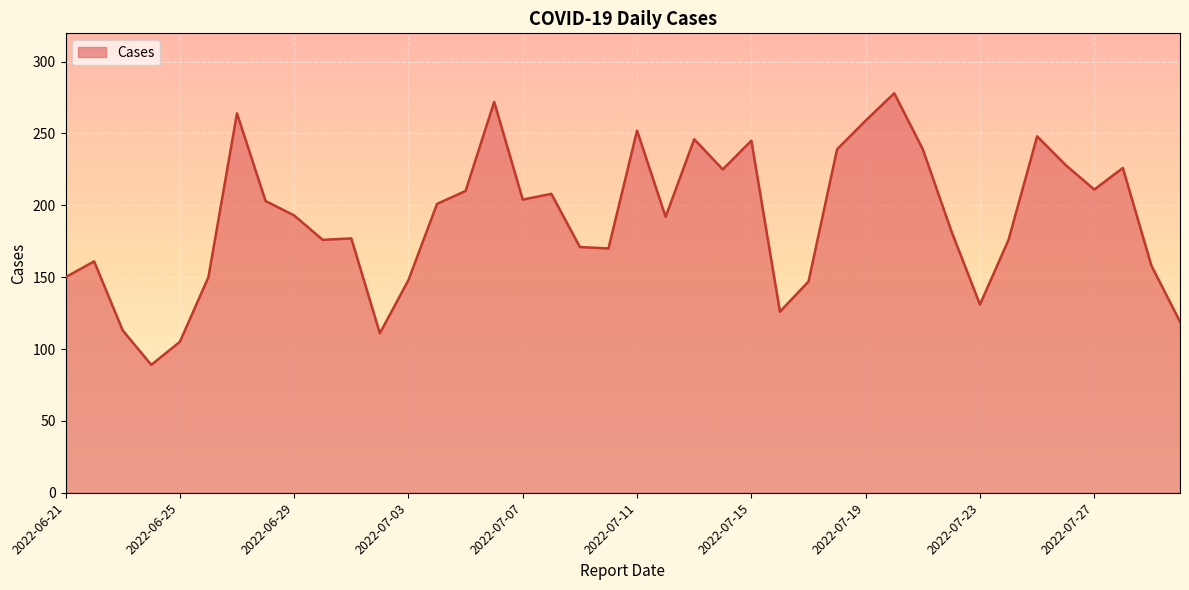

What is the difference between the maximum and minimum values?

189